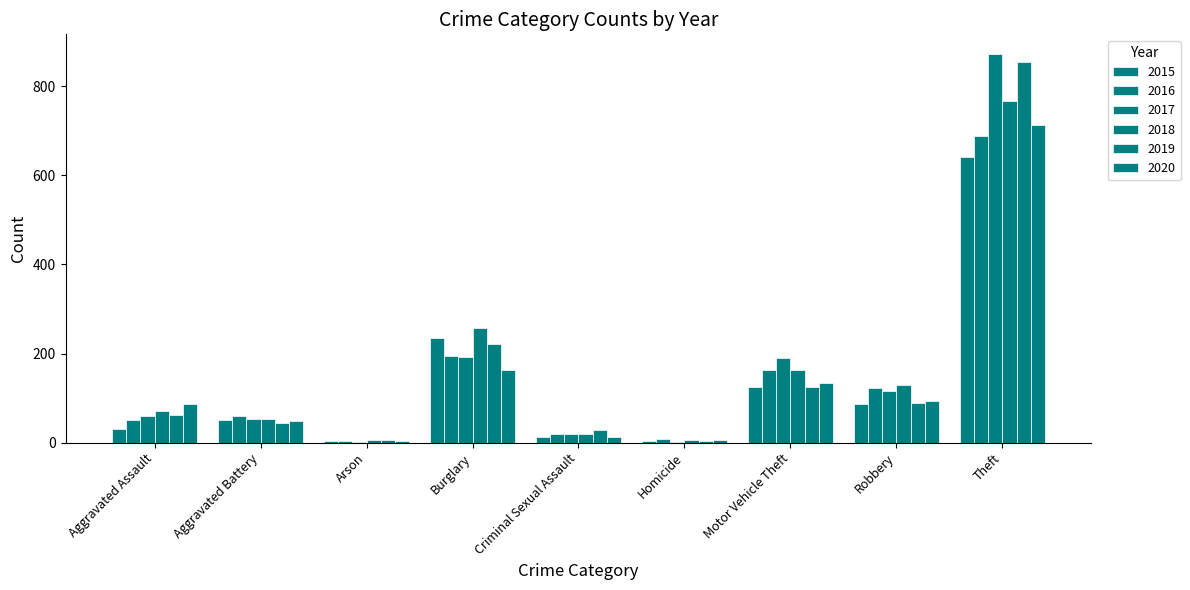

How many groups of bars are there?

9